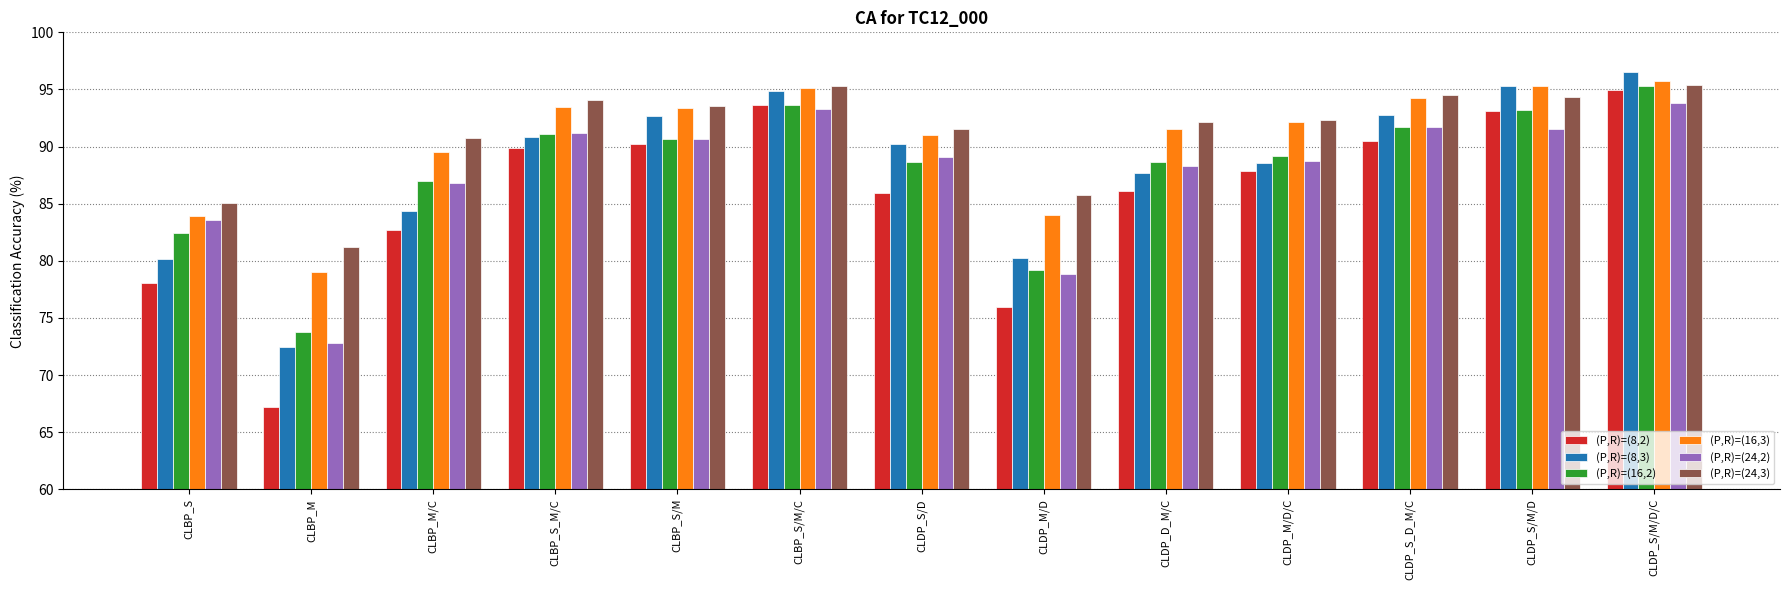

How many data points in (P,R)=(16,3) are less than 92?

6